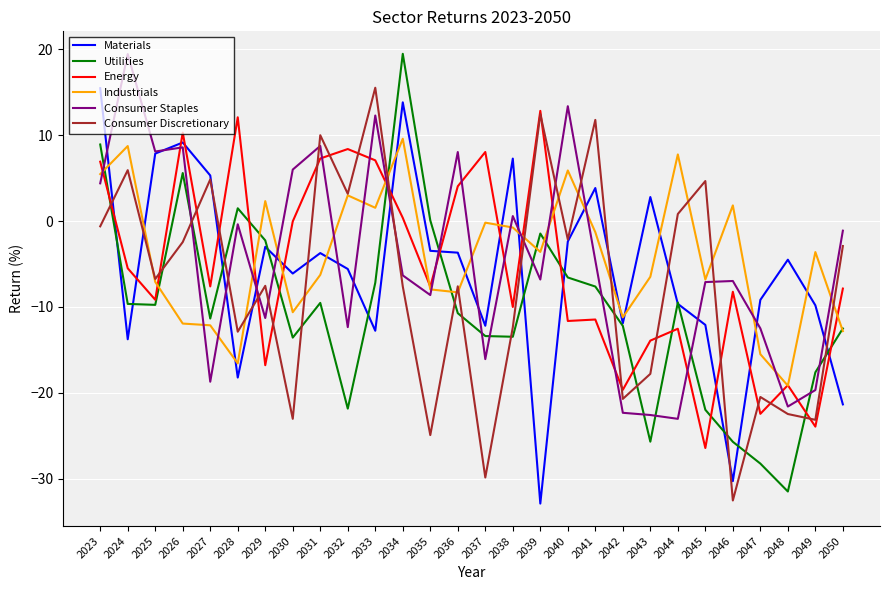

At which label does Consumer Staples first exceed -6?

2023